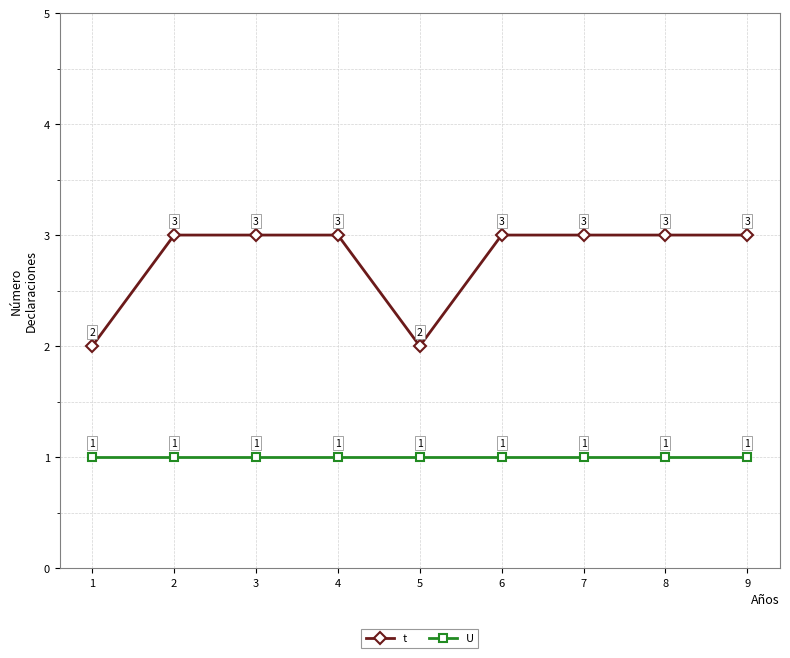

Which series has the widest spread of values?

t